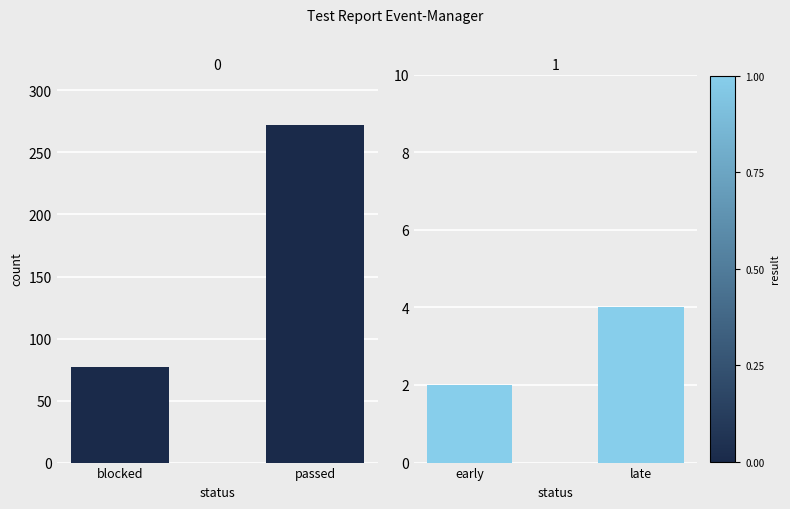

How many values are between 77 and 272?

2